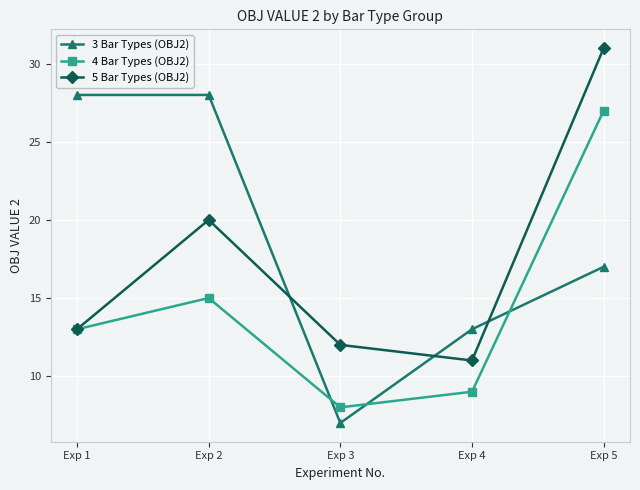

Reading left to right, what are all the values shown in this chart?

3 Bar Types (OBJ2): Exp 1=28	Exp 2=28	Exp 3=7	Exp 4=13	Exp 5=17
4 Bar Types (OBJ2): Exp 1=13	Exp 2=15	Exp 3=8	Exp 4=9	Exp 5=27
5 Bar Types (OBJ2): Exp 1=13	Exp 2=20	Exp 3=12	Exp 4=11	Exp 5=31